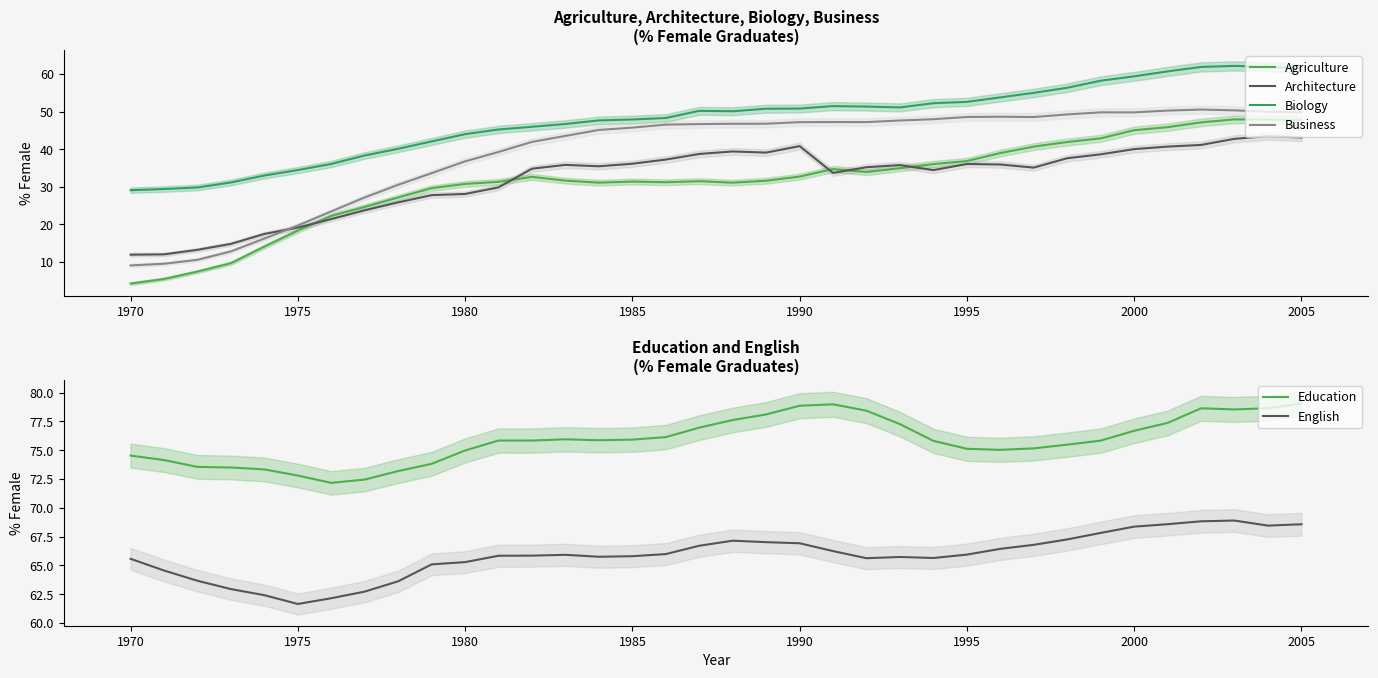

True or false: Education and English intersect in this chart.

False